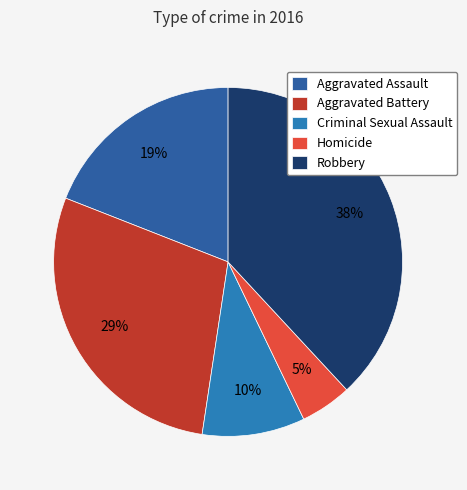

To the nearest percent, what is the average slice percentage?

20%